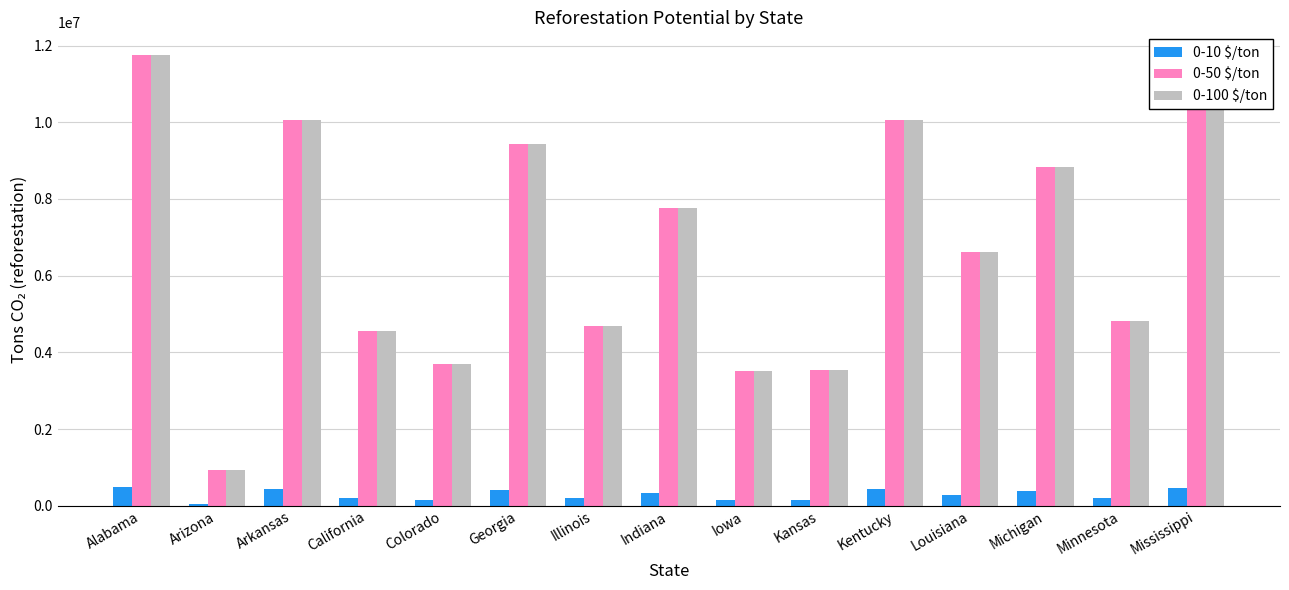

Is it true that 0-100 $/ton equals 4693771.4 at Illinois?

True